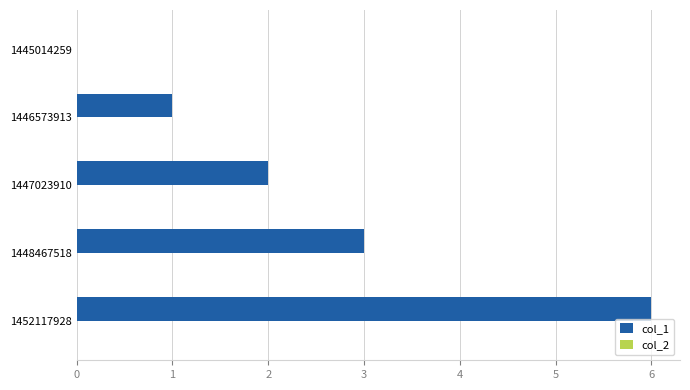

The value at 1448467518 is 3. True or false?

True